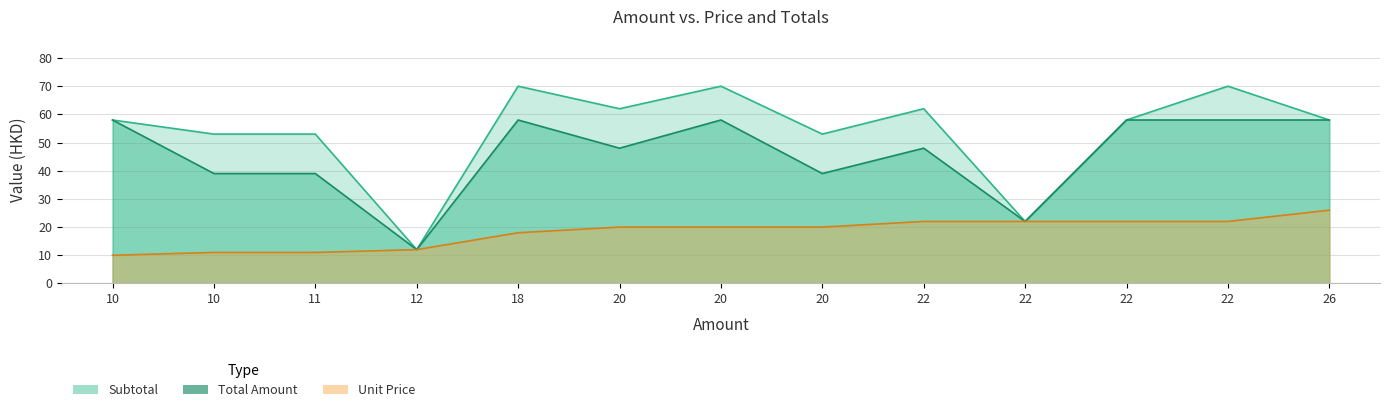

Is the value of Subtotal at 10 greater than the value of Unit Price at 22?

Yes